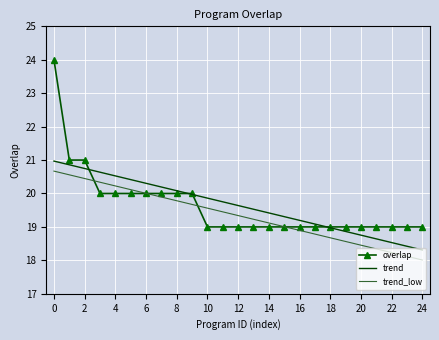

True or false: trend_low and trend cross at least once.

False